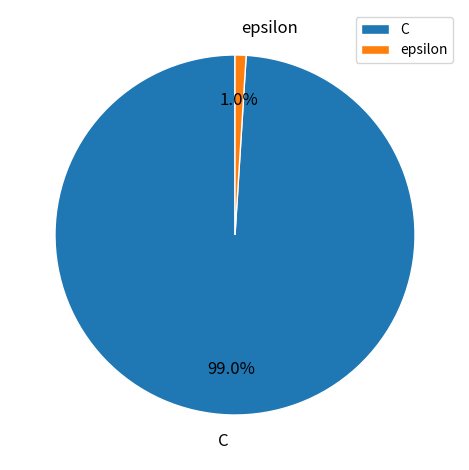

Is C the majority of the pie?

Yes